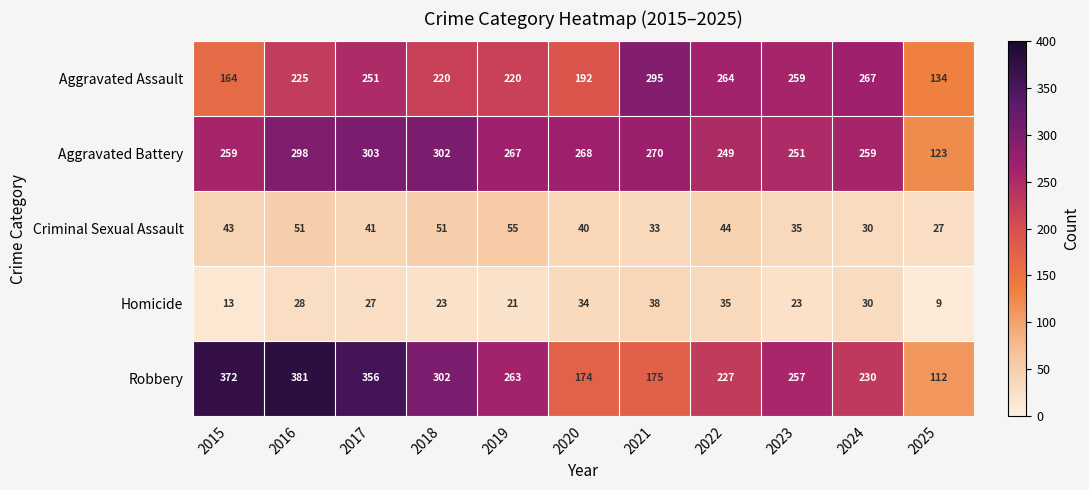

Is it true that Robbery equals 381 at 2016?

True